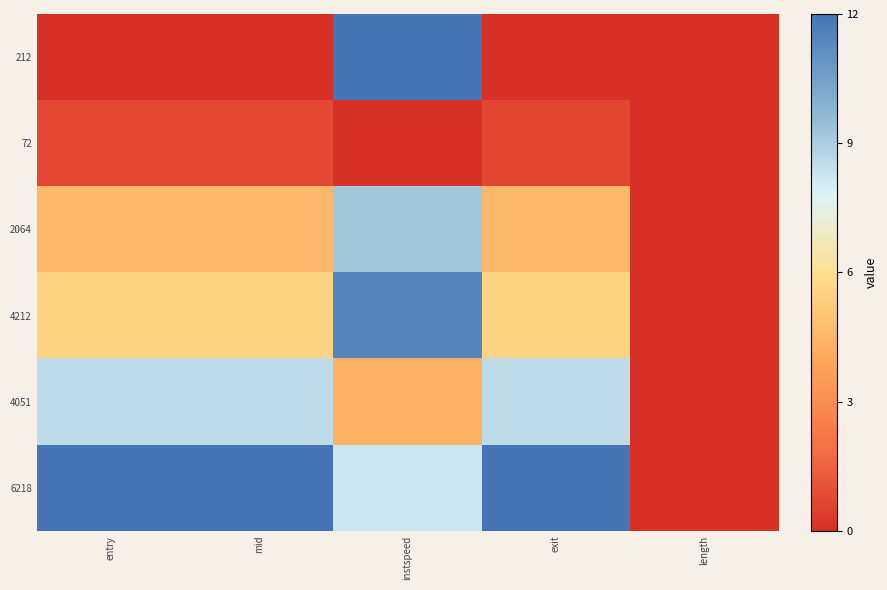

Reading right to left, transcribe all the data shown in this chart.

212: length=0.0	exit=0.0	instspeed=12.0	mid=0.0	entry=0.0
72: length=0.0	exit=0.7	instspeed=0.0	mid=0.8	entry=0.8
2064: length=0.0	exit=4.6	instspeed=9.3	mid=4.6	entry=4.6
4212: length=0.0	exit=5.5	instspeed=11.4	mid=5.5	entry=5.5
4051: length=0.0	exit=8.6	instspeed=4.4	mid=8.6	entry=8.6
6218: length=0.0	exit=12.0	instspeed=8.2	mid=12.0	entry=12.0